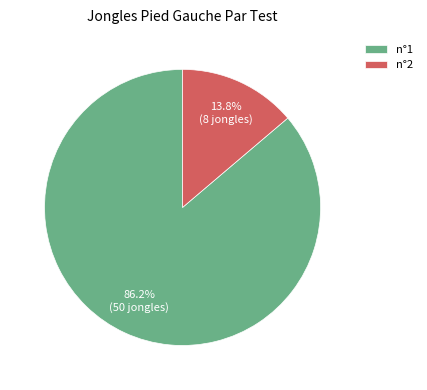

Which category has the biggest portion of the pie?

n°1